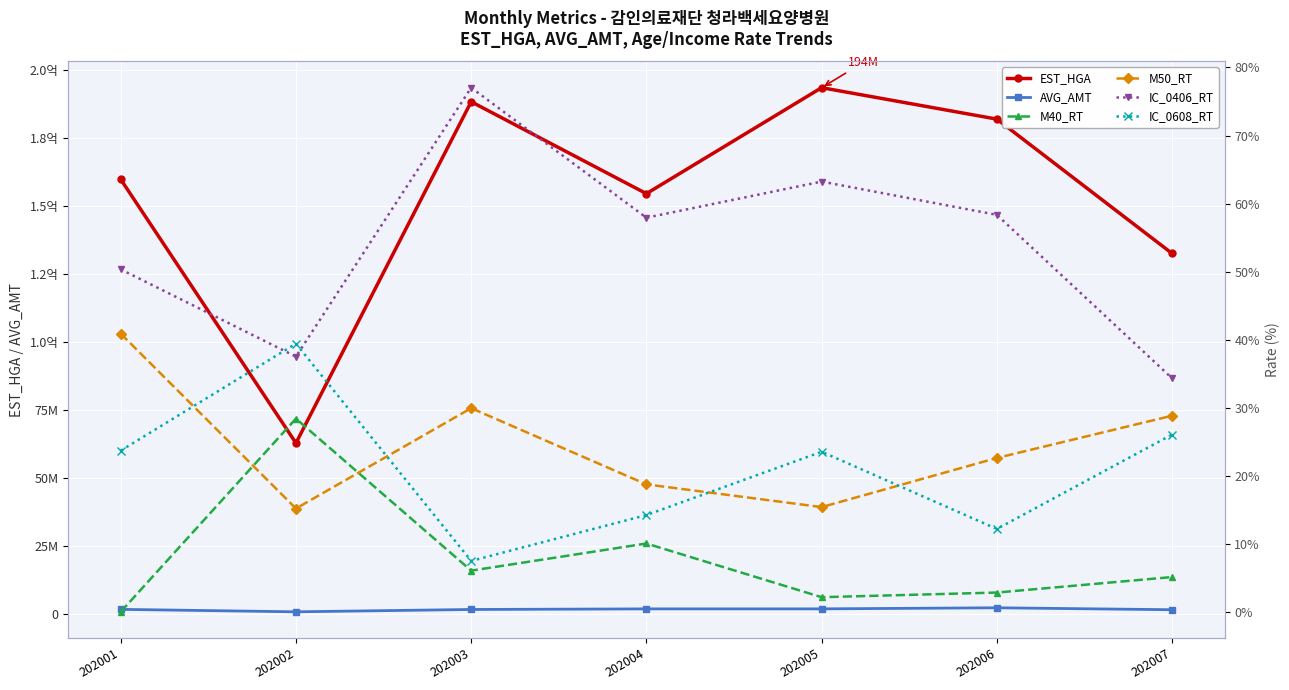

What is the value of the IC_0406_RT point at the 3rd from the left?

77.0